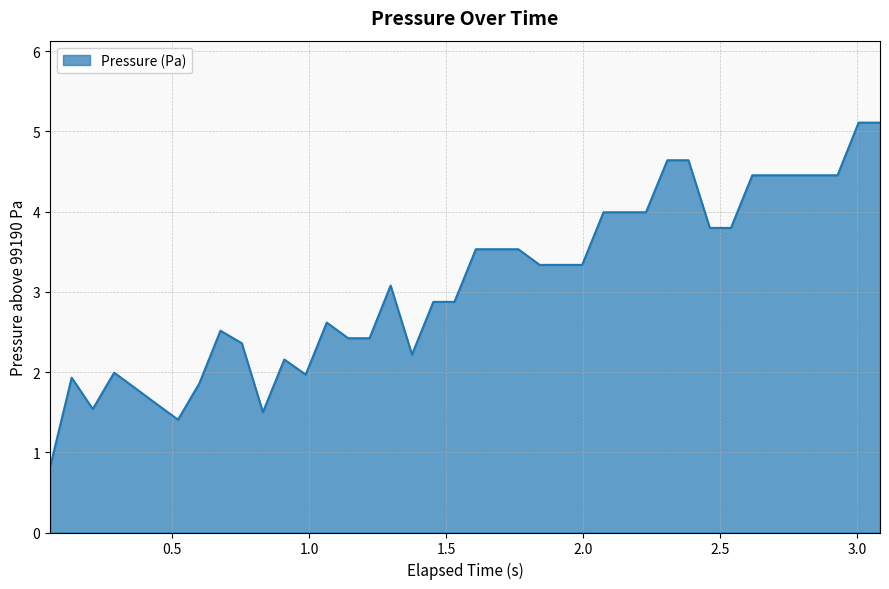

What is the smallest value displayed?

0.8